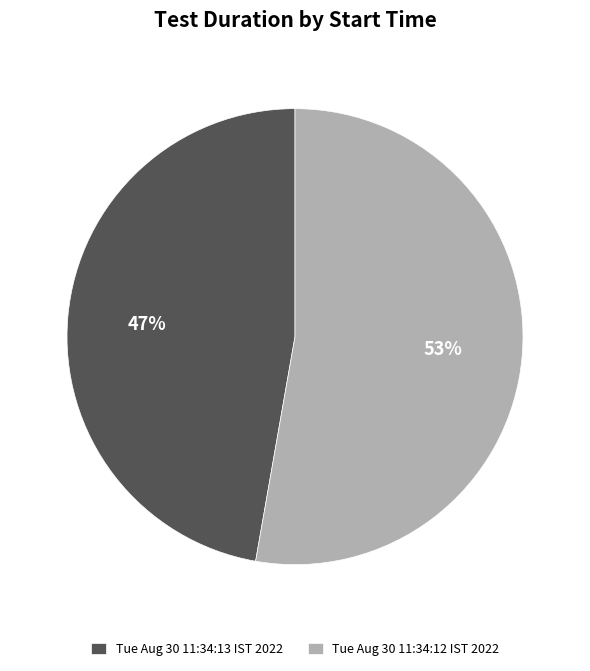

Rank the categories by value from highest to lowest.

Tue Aug 30 11:34:12 IST 2022, Tue Aug 30 11:34:13 IST 2022